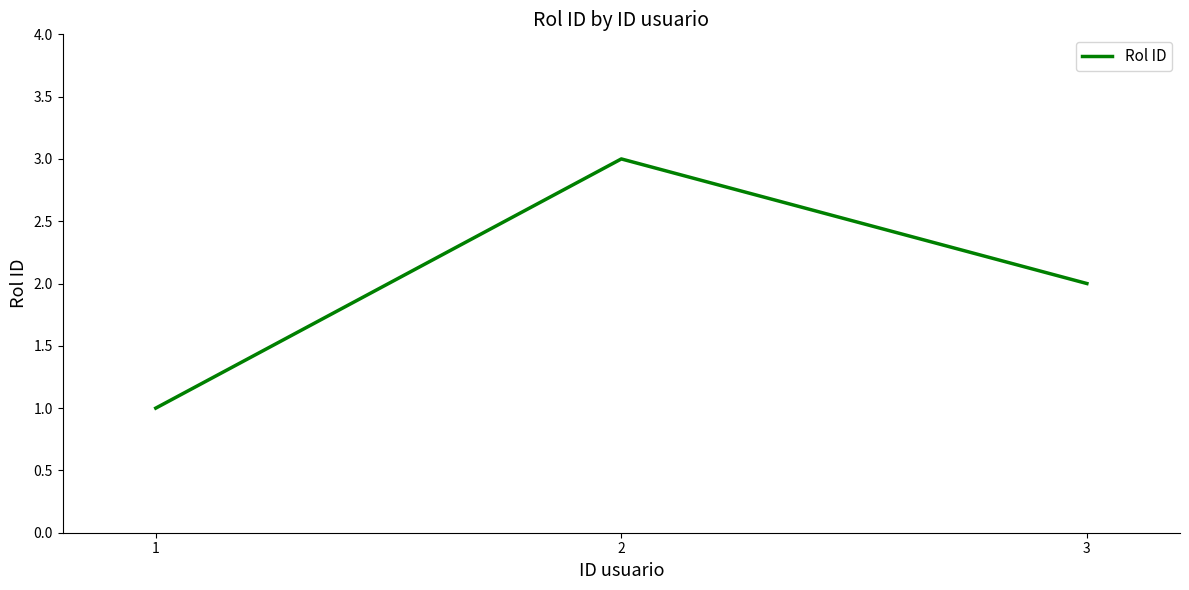

Which category has the highest value across all series?

2